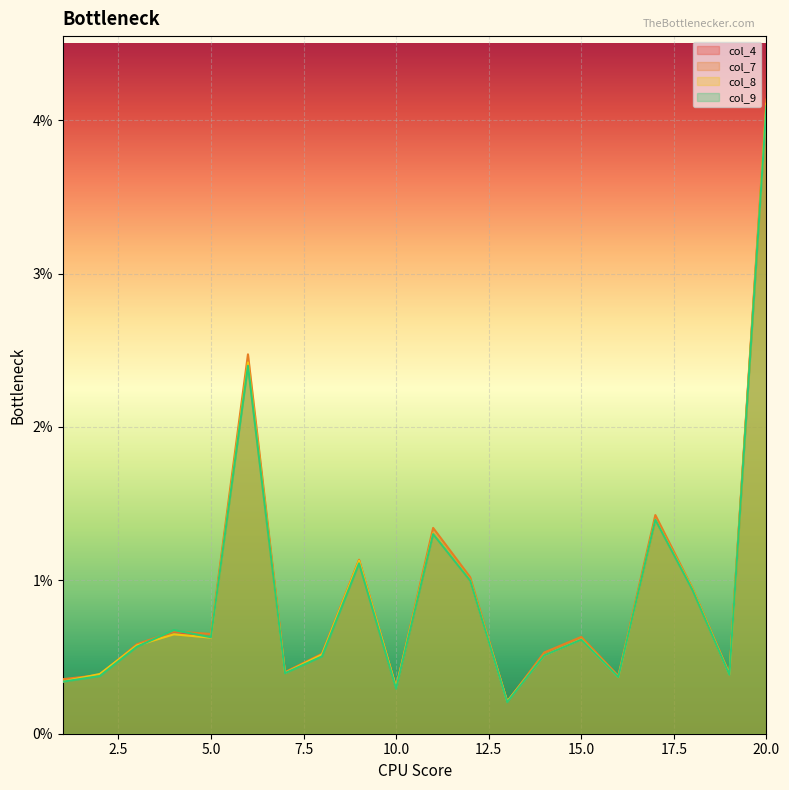

At which label does col_8 reach its minimum?

13